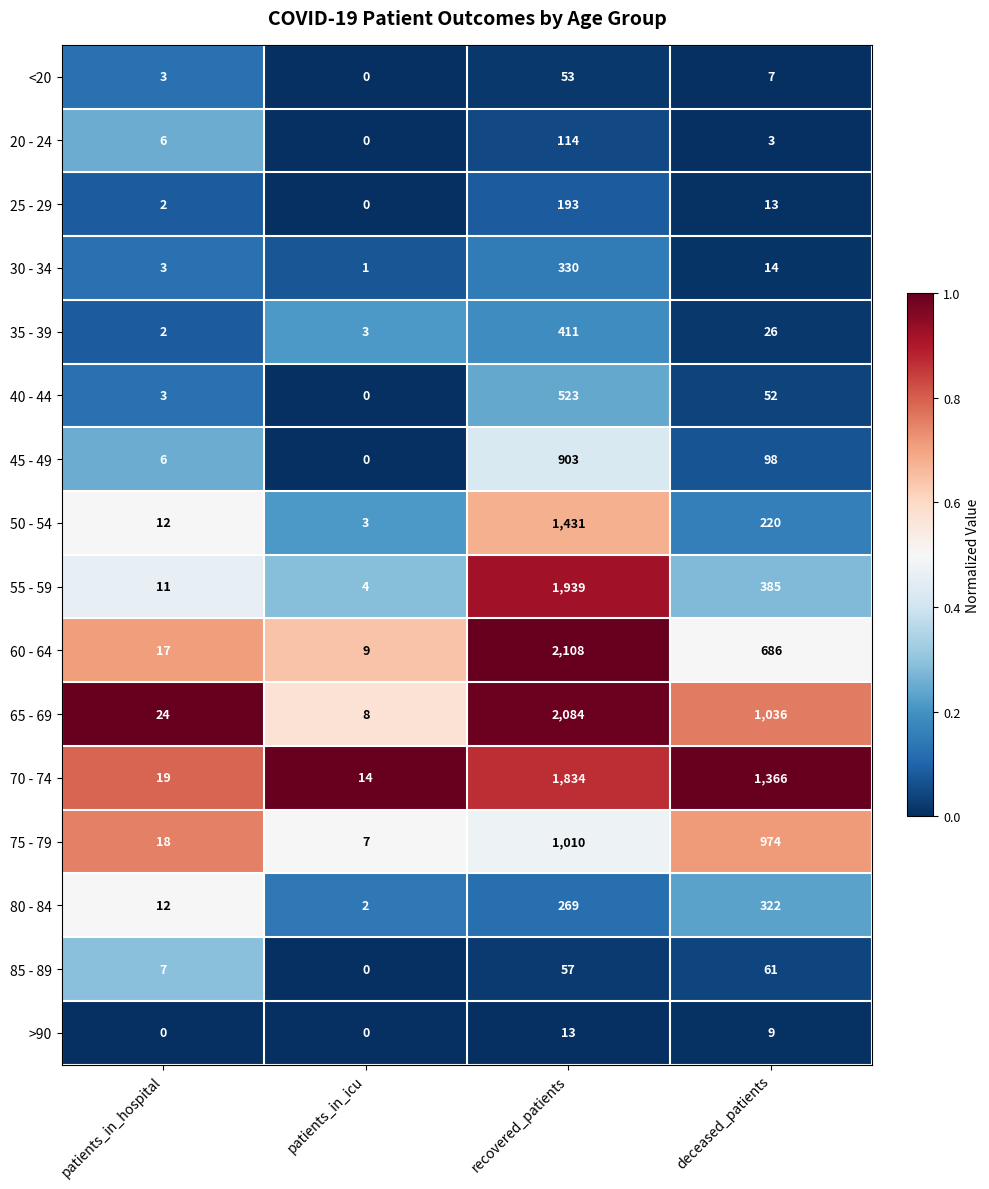

How many distinct data groups are displayed?

16